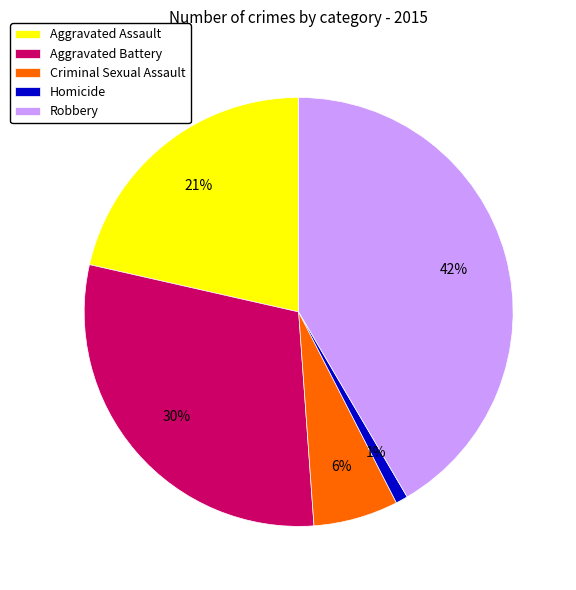

True or false: Robbery accounts for 42% of the total.

True